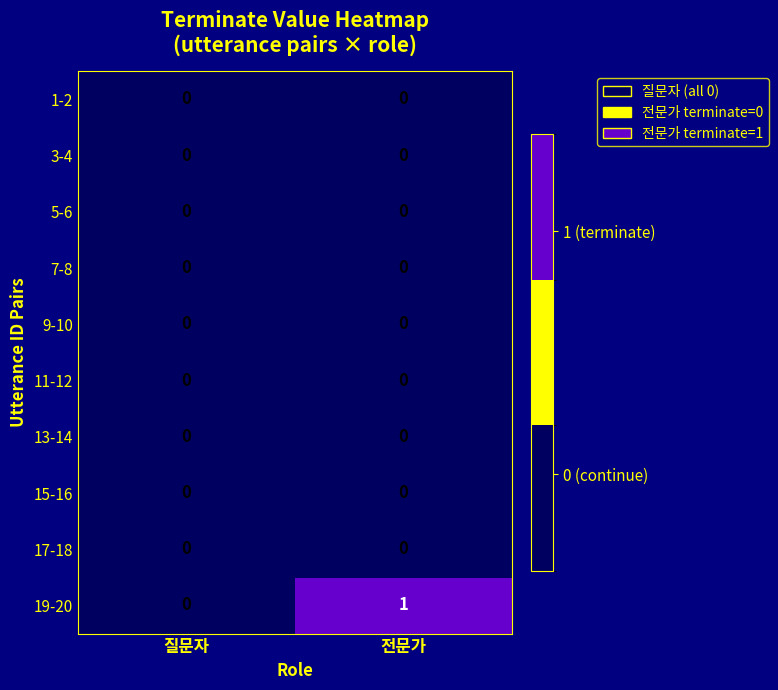

Which series changed the most between 질문자 and 전문가?

19-20